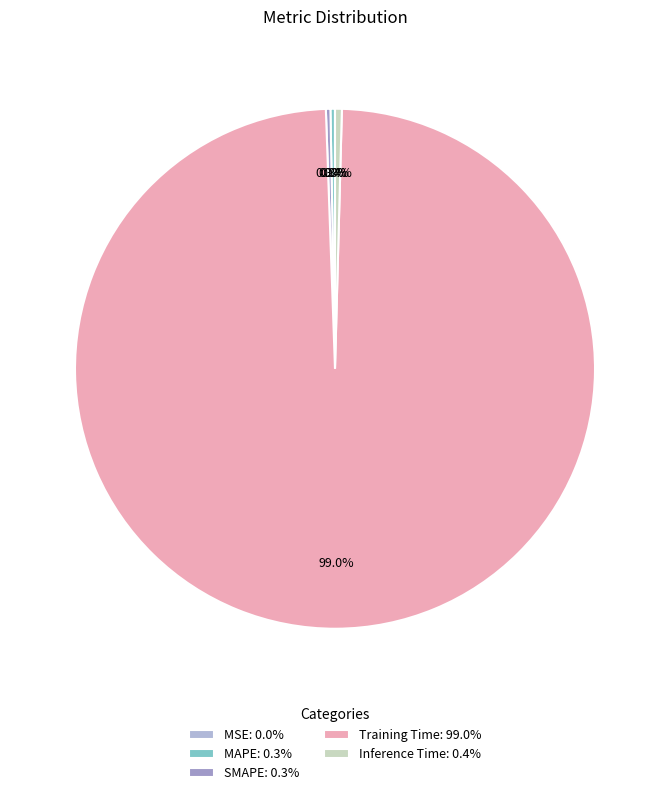

Does Training Time account for over 50% of the chart?

Yes